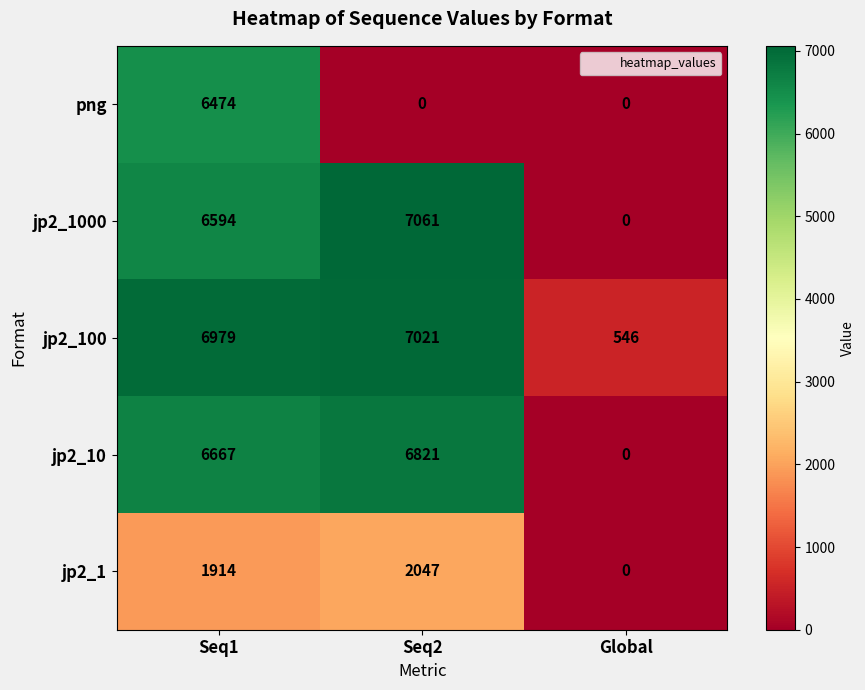

Which series has the largest range (max minus min)?

jp2_1000